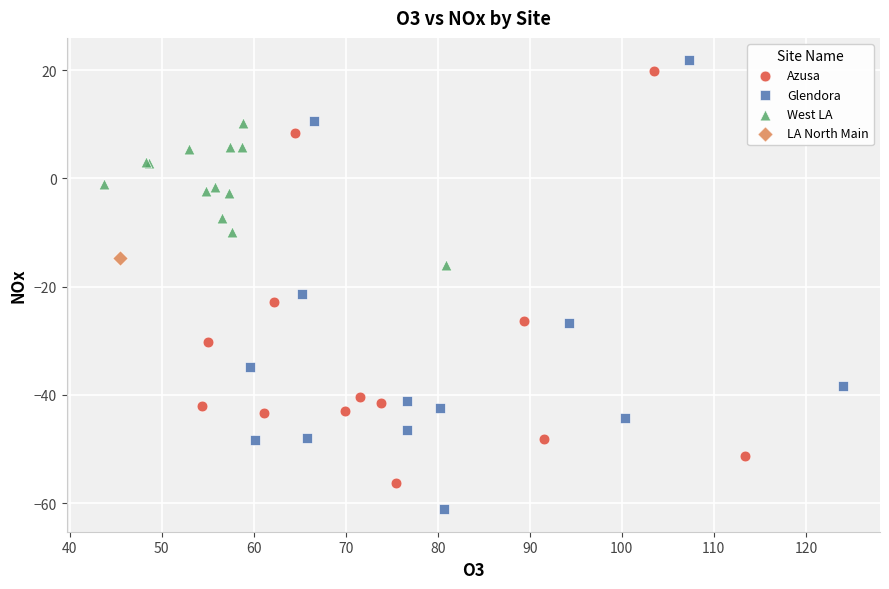

Which series reaches the minimum Y coordinate?

Glendora